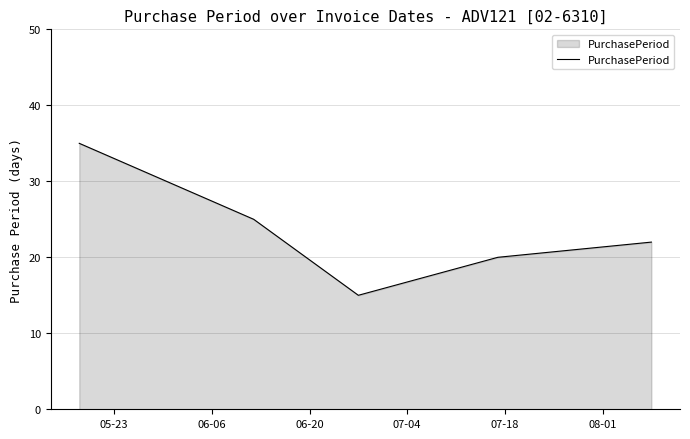

True or false: the data has more than 1 interior local peaks.

False